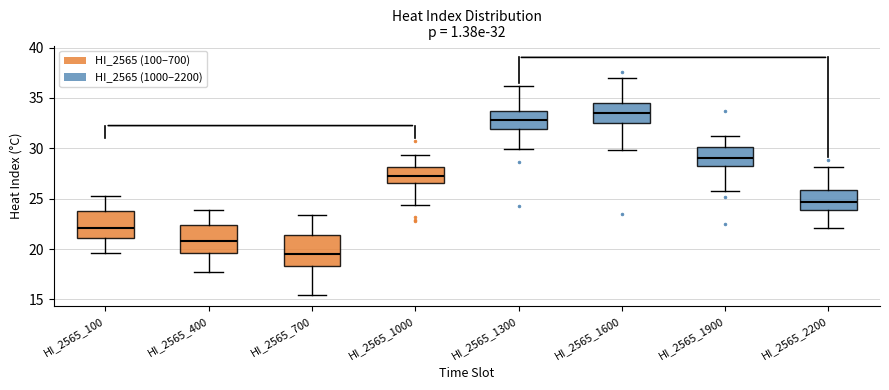

Which box has the lowest median line?

HI_2565_700